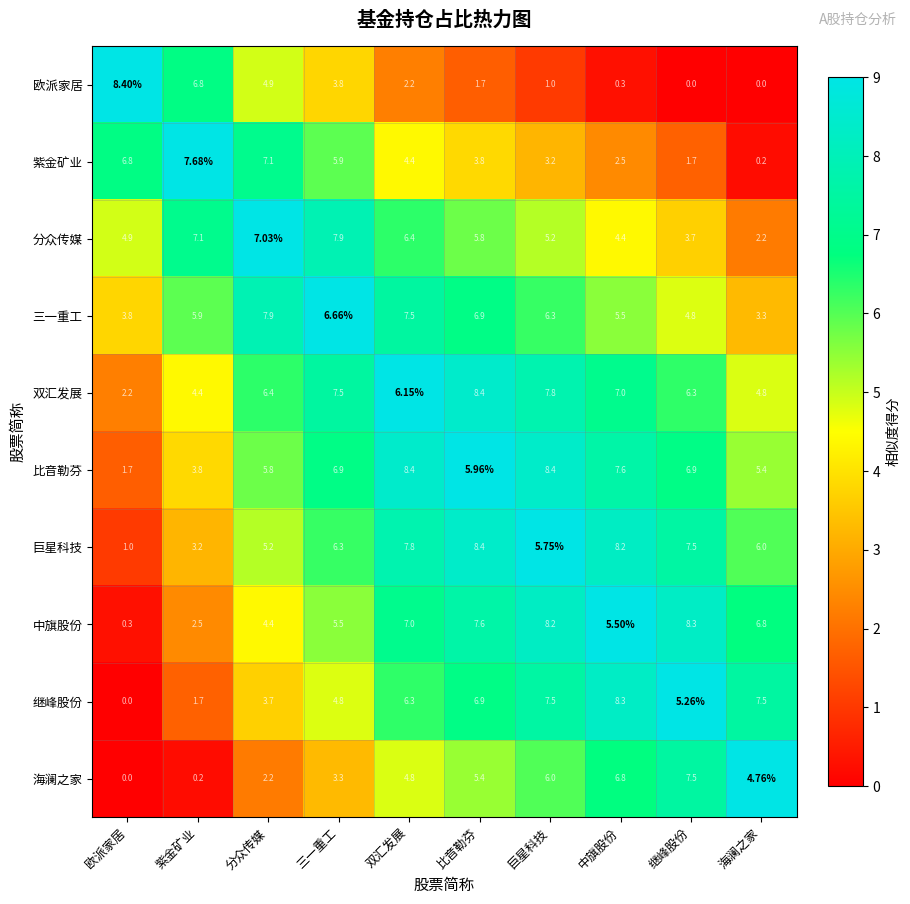

Which series has the largest range (max minus min)?

欧派家居